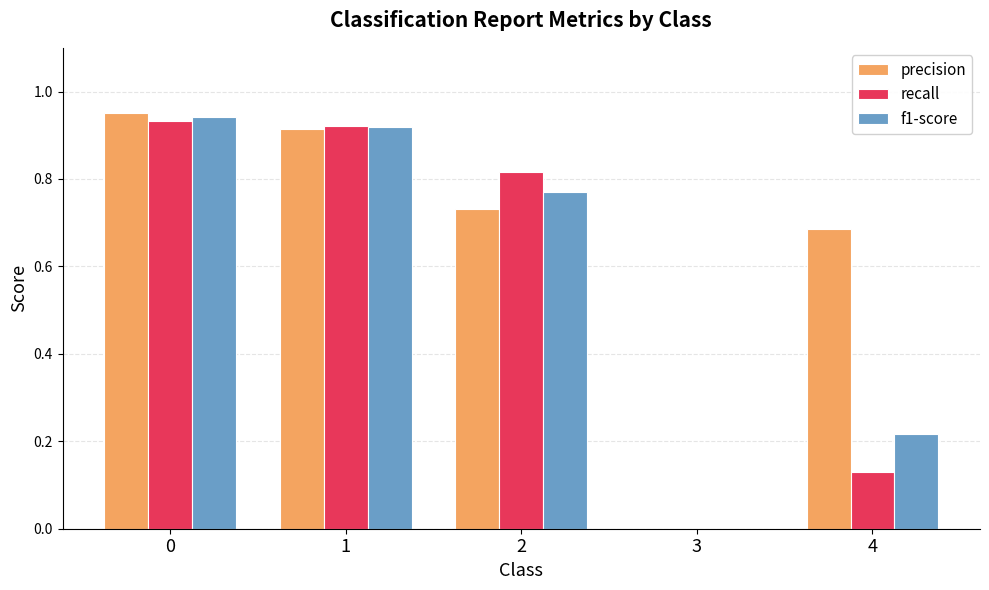

Is the value of recall at 2 greater than the value of precision at 2?

Yes